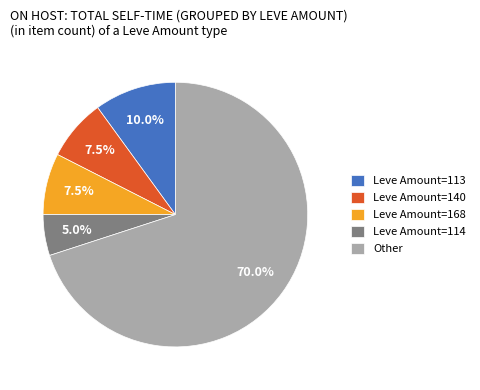

Does any single category account for the majority?

Yes